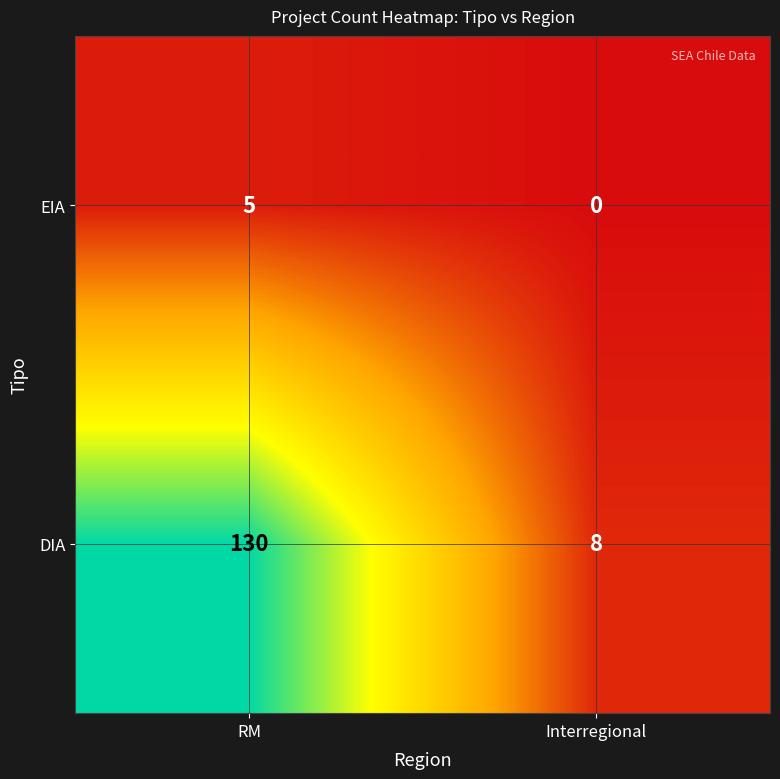

Reading left to right, transcribe all the data shown in this chart.

EIA: 5	0
DIA: 130	8